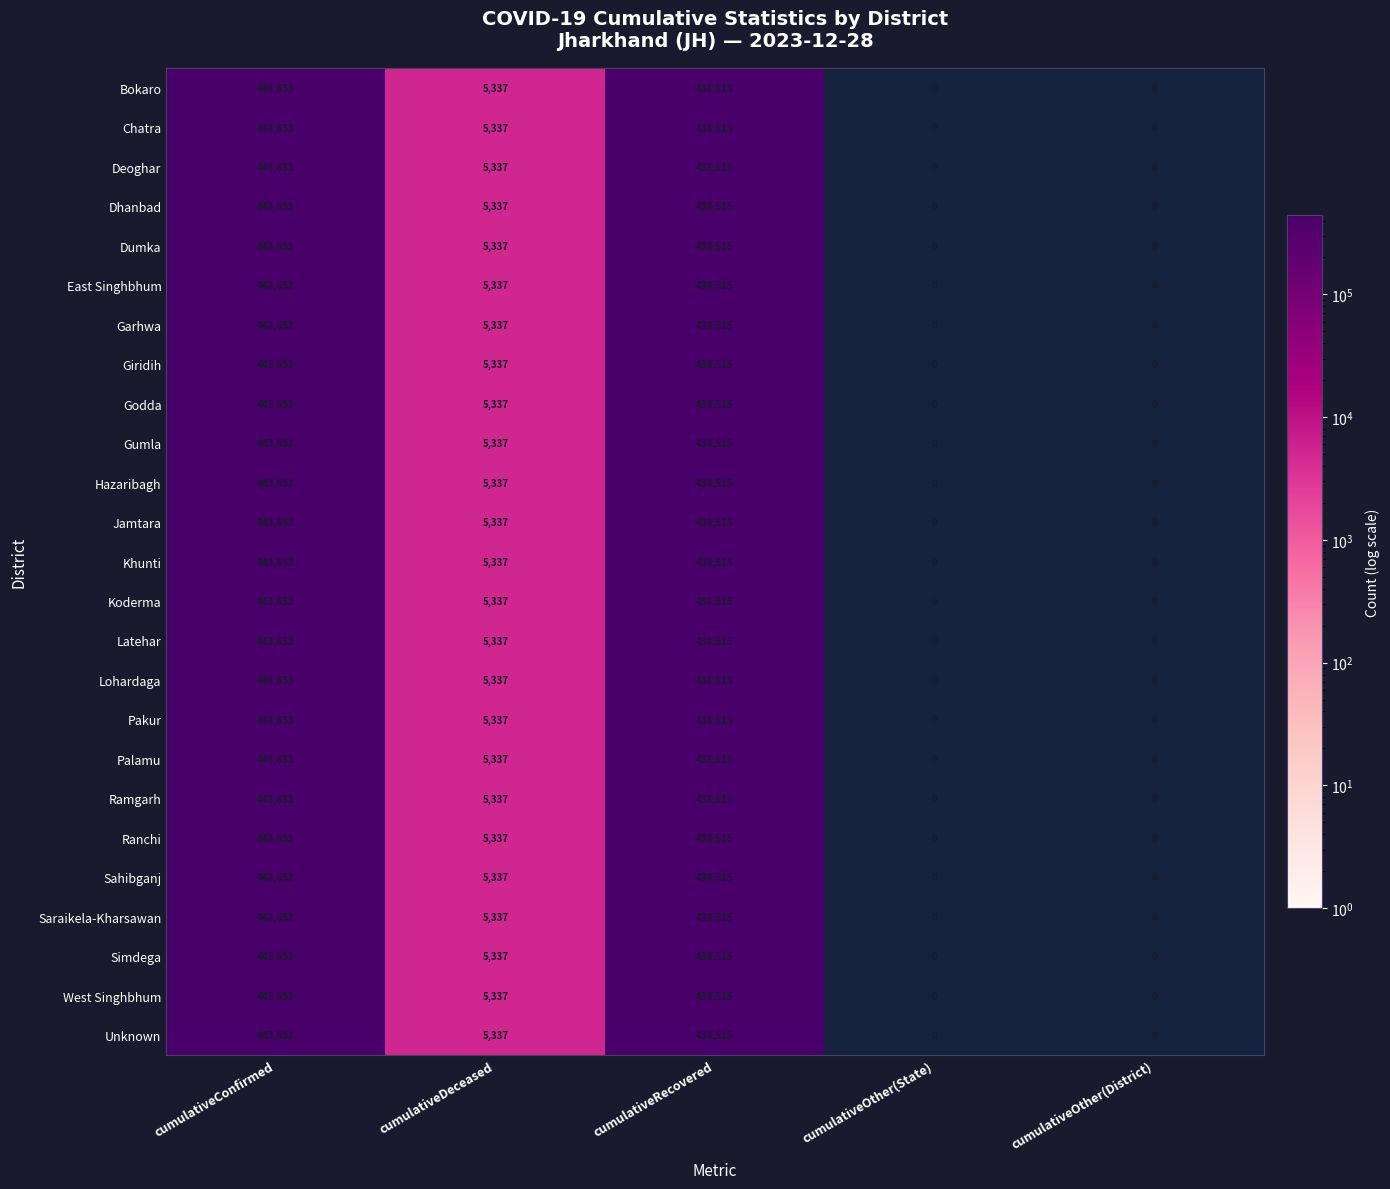

How many series are shown in this chart?

25